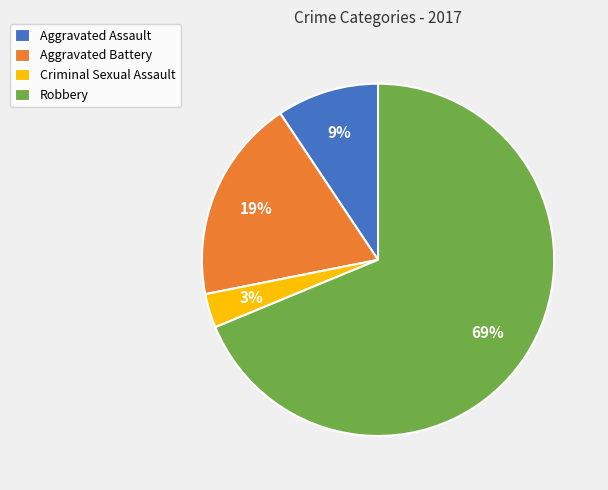

What is the ratio of the value at Criminal Sexual Assault to the value at Aggravated Assault?

0.3